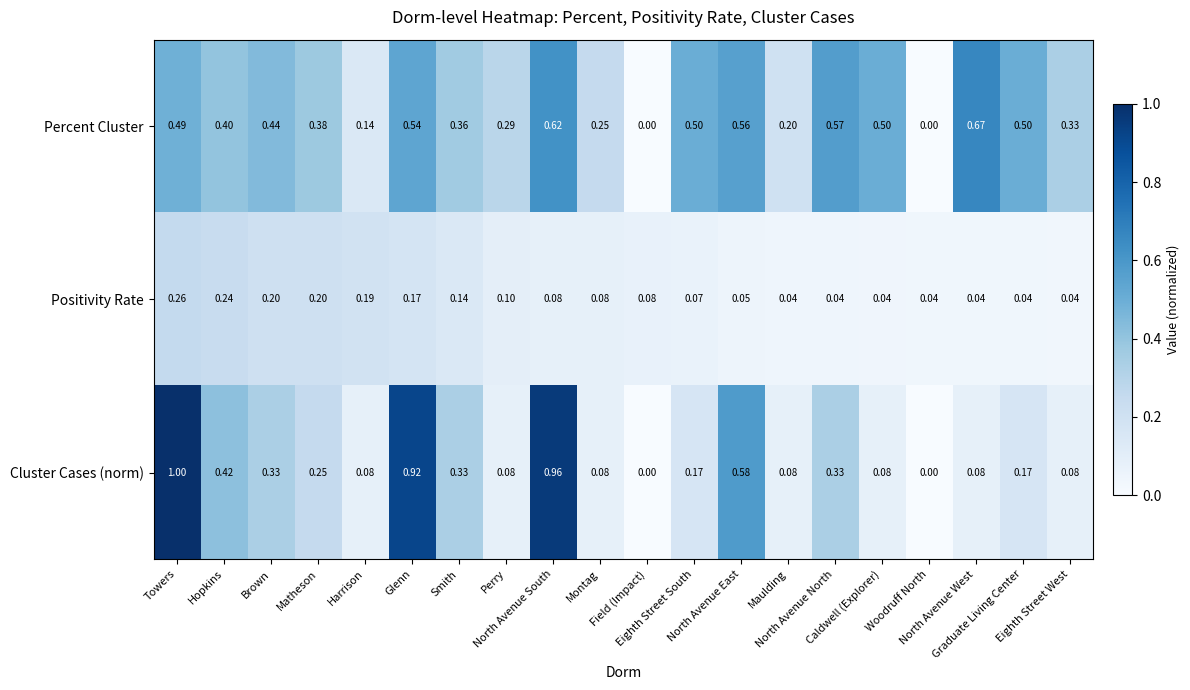

Which series has the largest range (max minus min)?

Cluster Cases (norm)